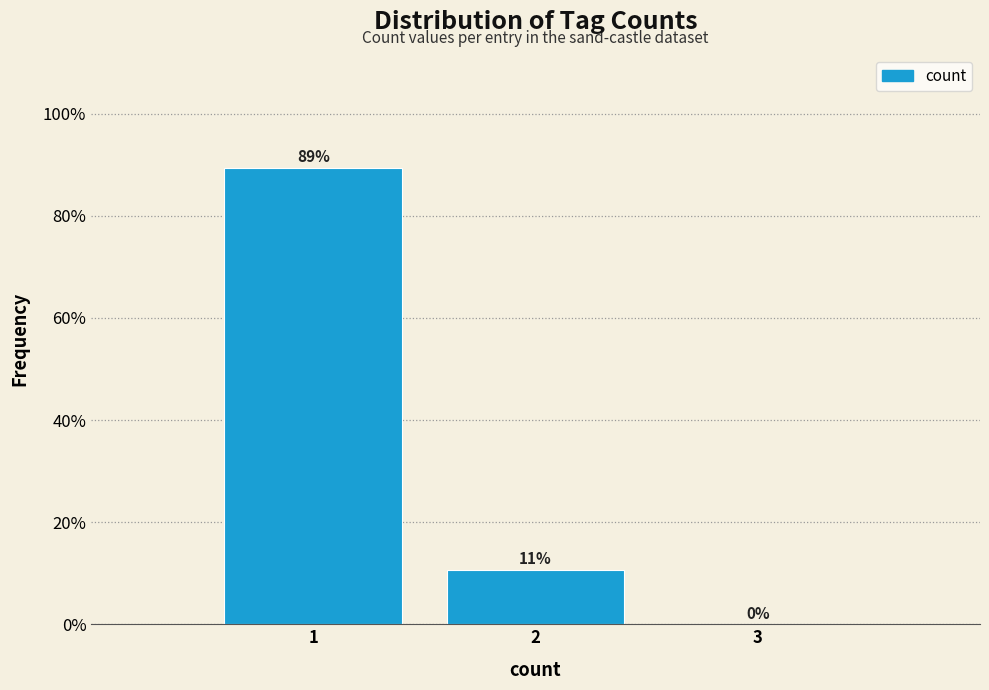

Are the bars horizontal?

No